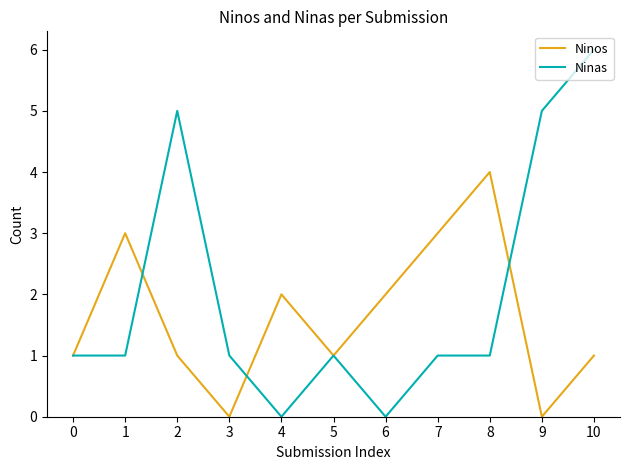

How many series are shown in this chart?

2